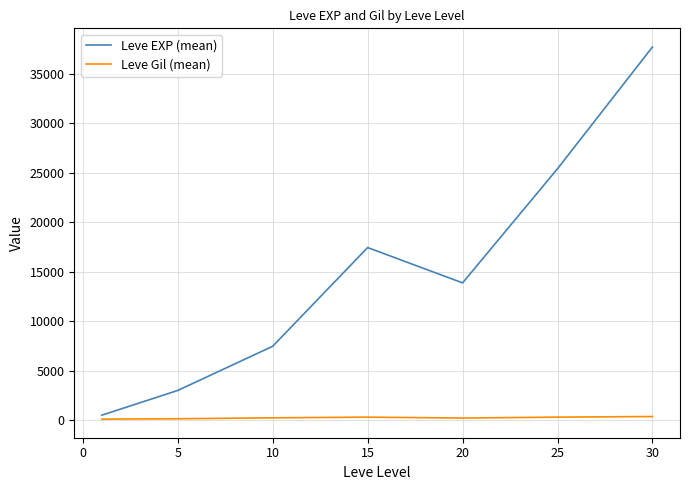

Which series has the widest spread of values?

Leve EXP (mean)